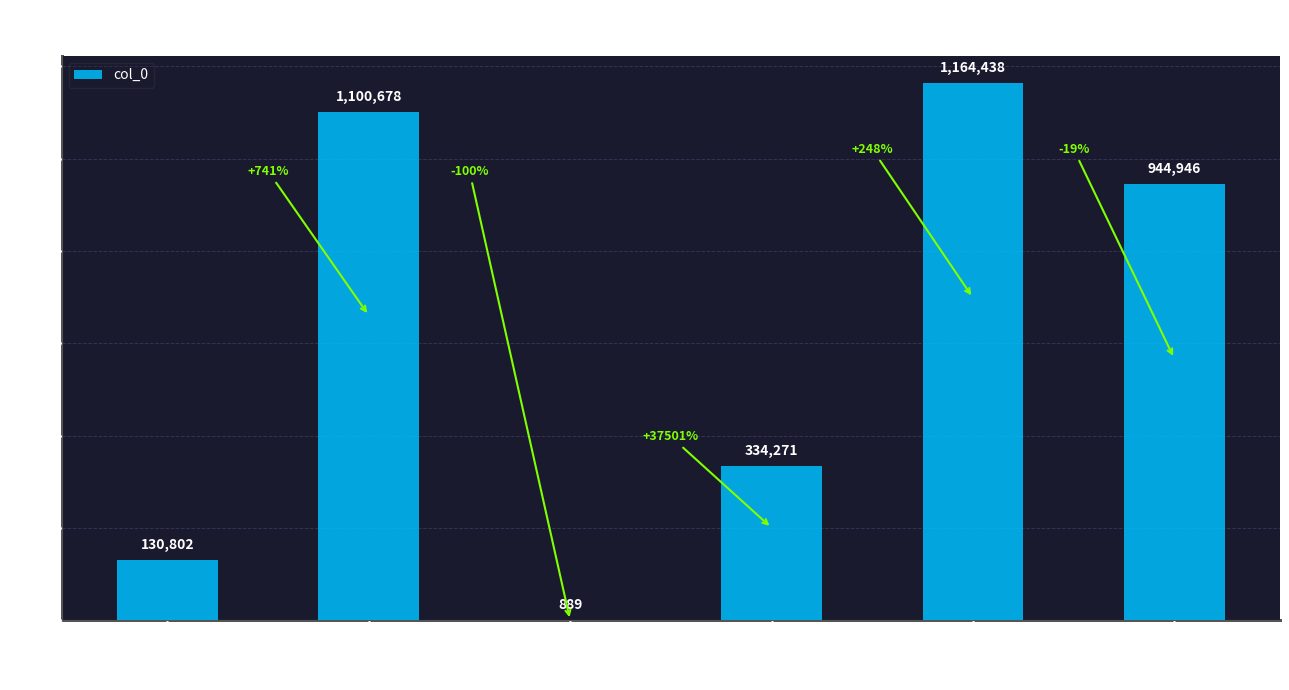

What is the change in value from 秋日山家 to 春日山家?

-1099789